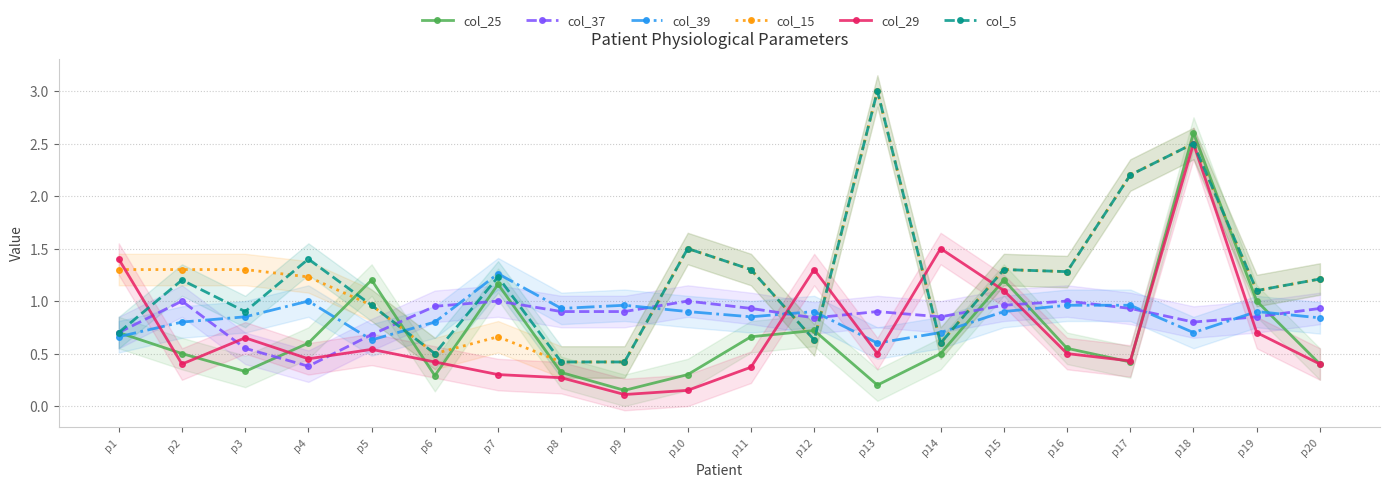

What are all the series names shown in the legend?

col_25, col_37, col_39, col_15, col_29, col_5